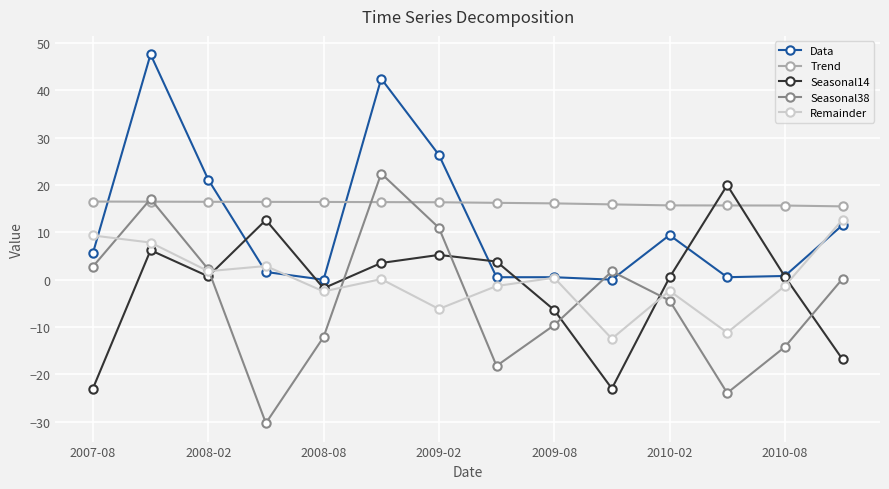

Which series has the largest total across all categories?

Trend